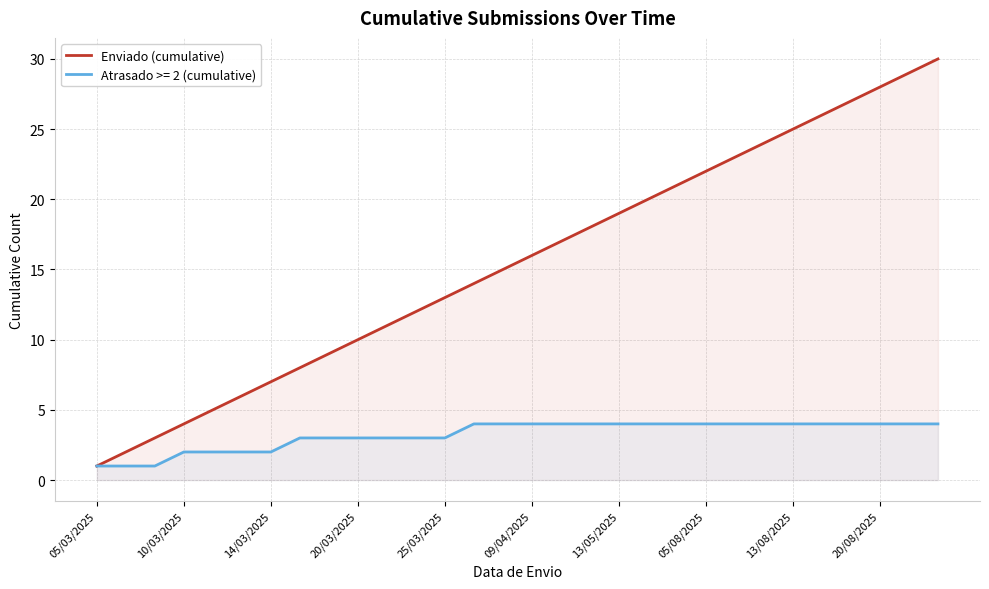

Which series has the largest range (max minus min)?

Enviado (cumulative)